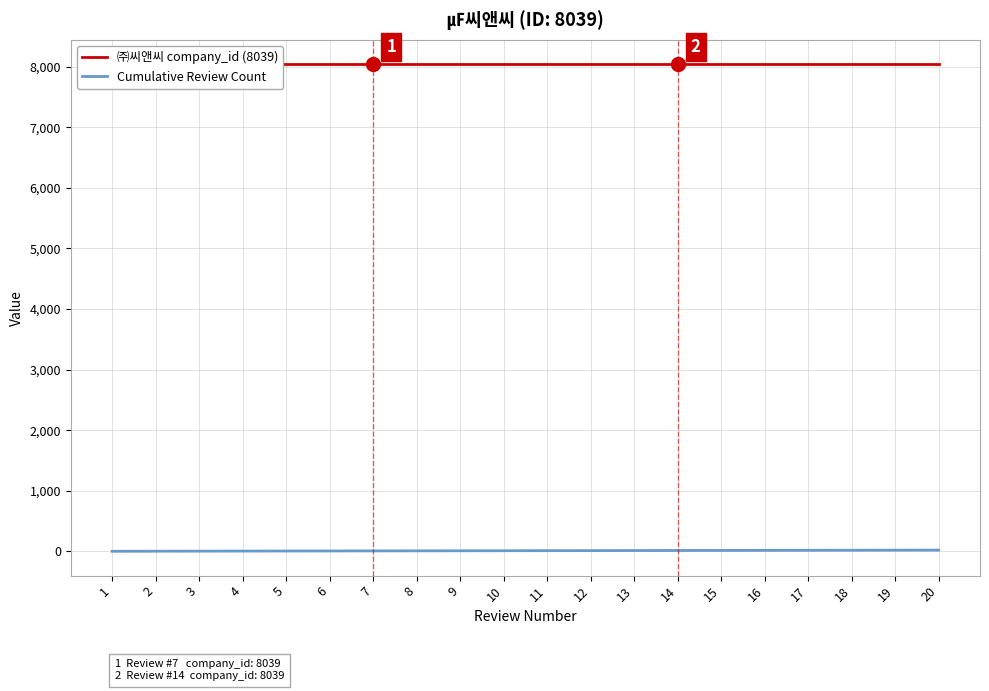

Is this an area chart (filled region under the line)?

No